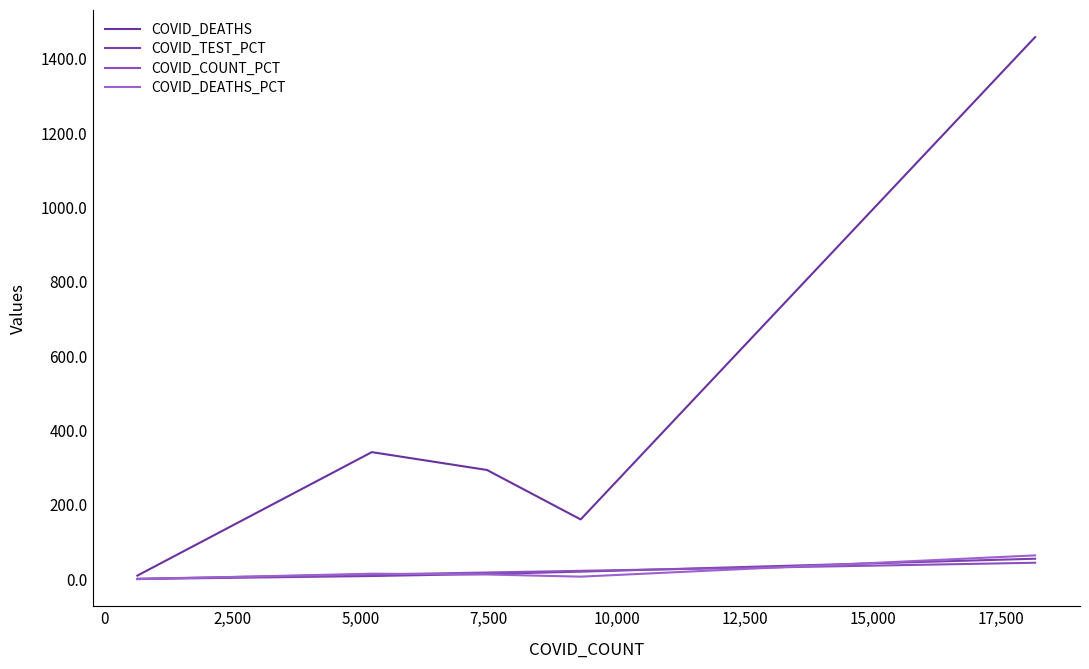

Does the chart have visible grid lines?

No